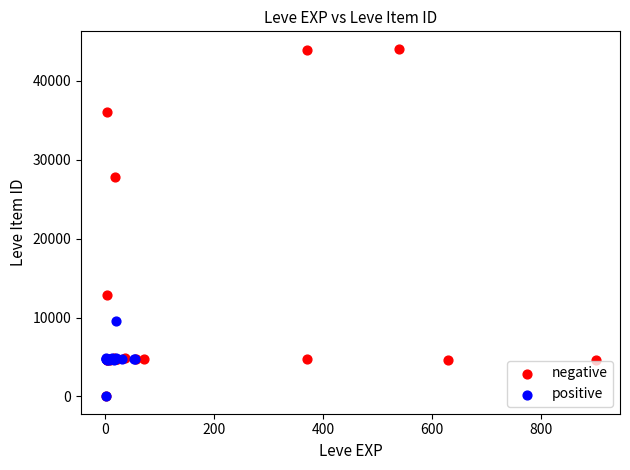

Which series contains the highest Y value?

negative